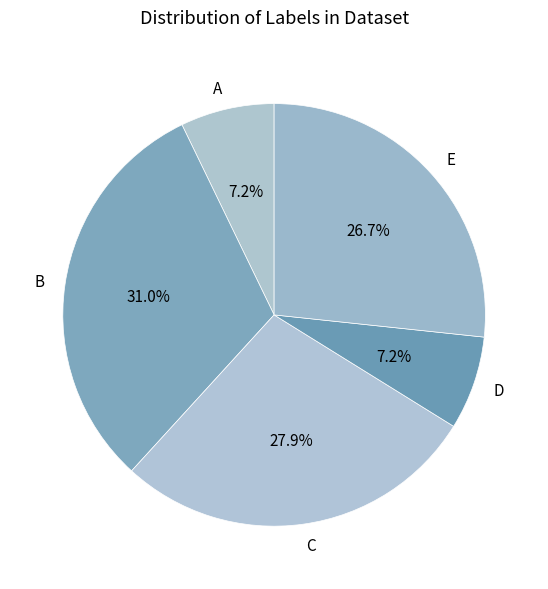

To the nearest percent, what is the difference between the largest and smallest slice percentages?

24%